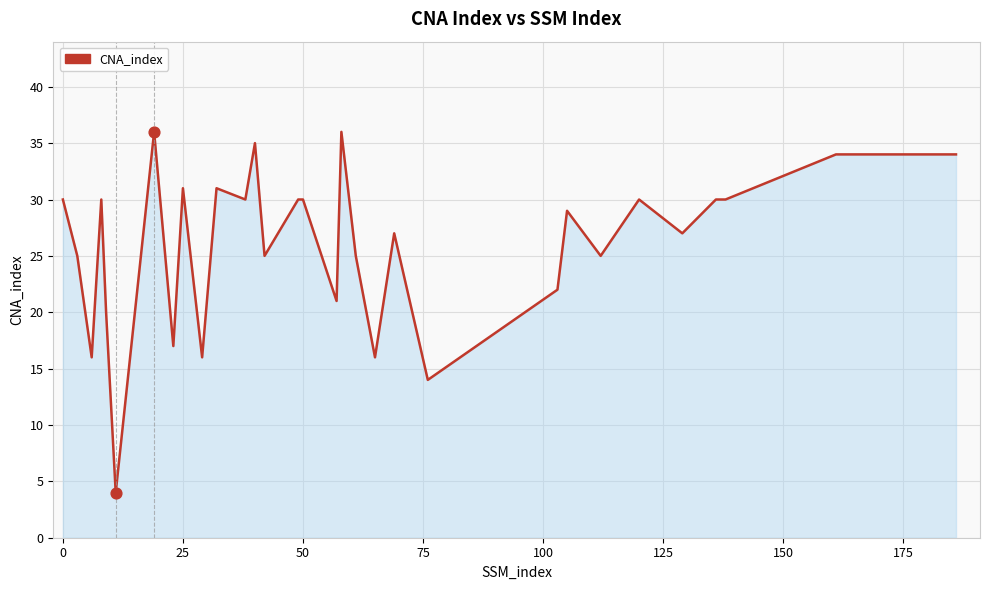

What is the smallest value displayed?

4